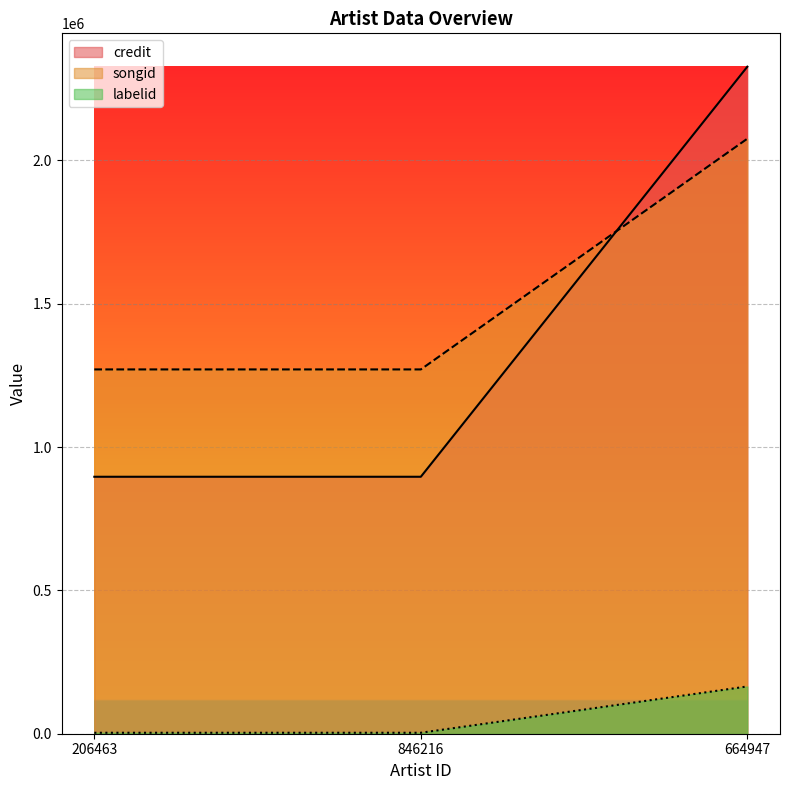

List the labels in order of labelid value, smallest first.

206463, 846216, 664947